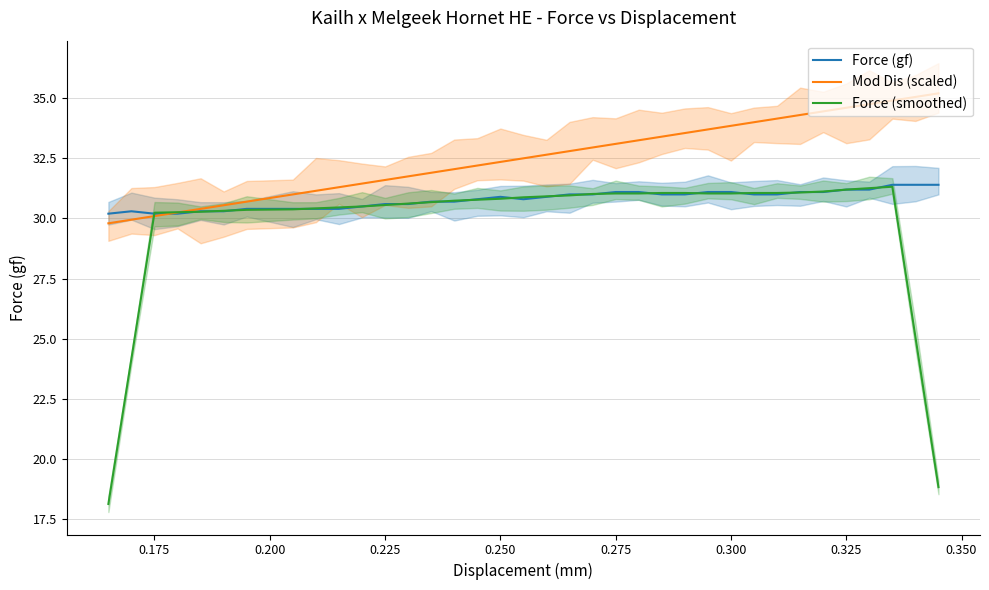

What are all the series names shown in the legend?

Force (gf), Mod Dis (scaled), Force (smoothed)